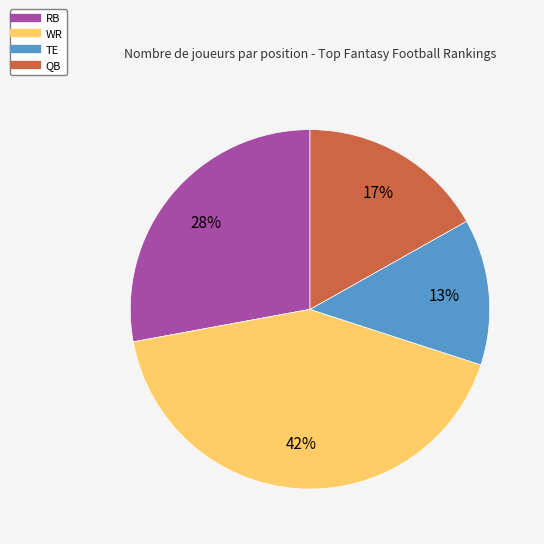

Count the number of slices in the pie.

4